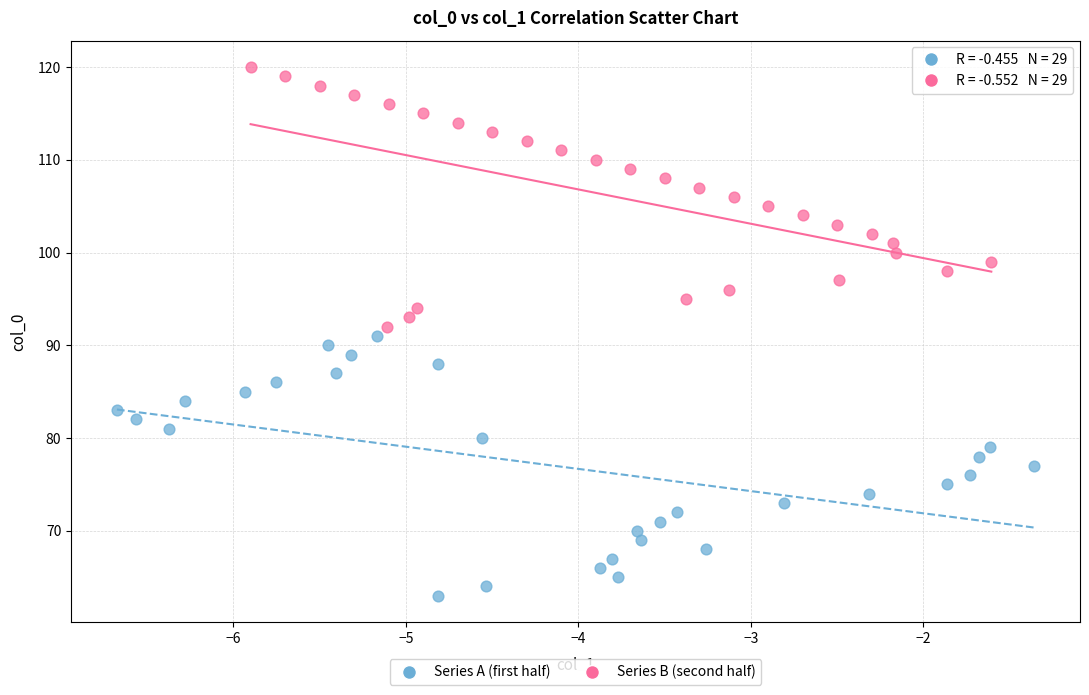

Which series contains the highest Y value?

Series B (second half)